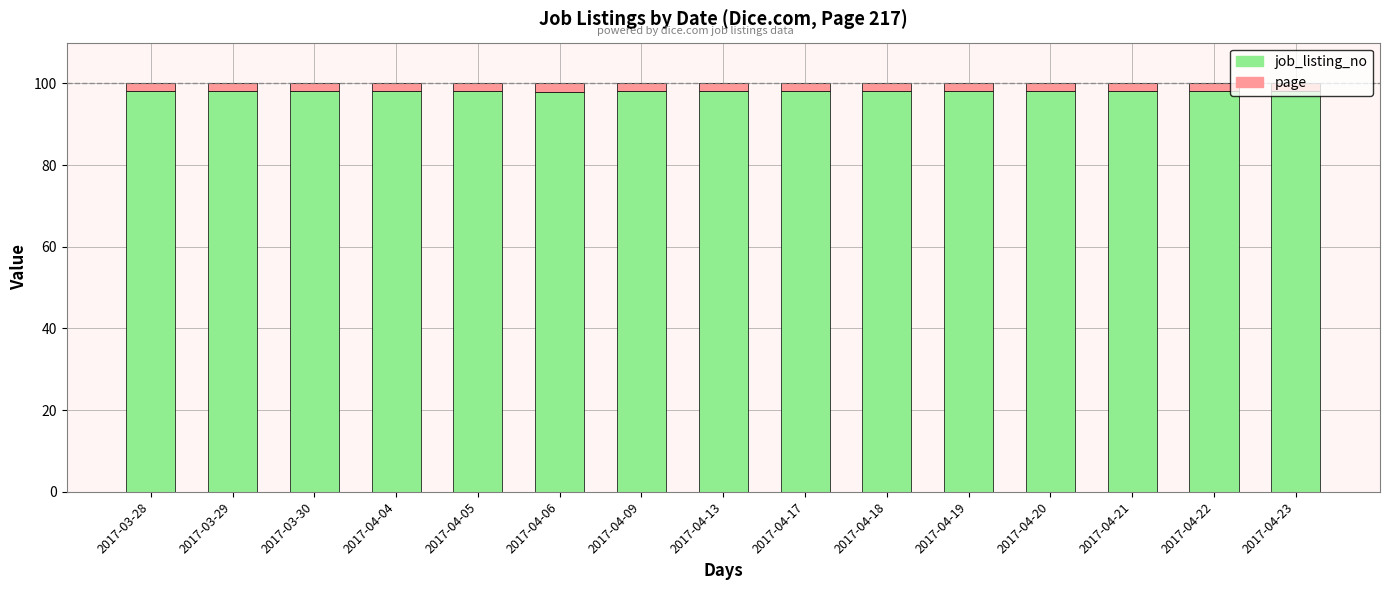

What are all the series names shown in the legend?

job_listing_no, page